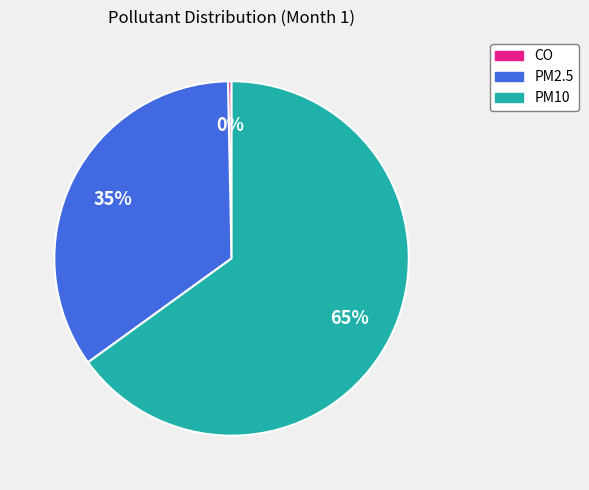

Combined, do CO and PM10 account for over 50%?

Yes